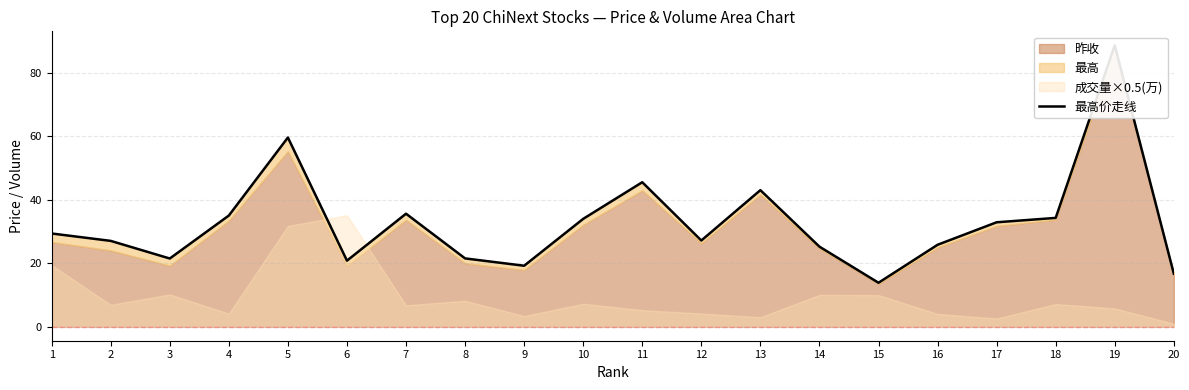

Is it true that the value at 8 is 21.5?

True